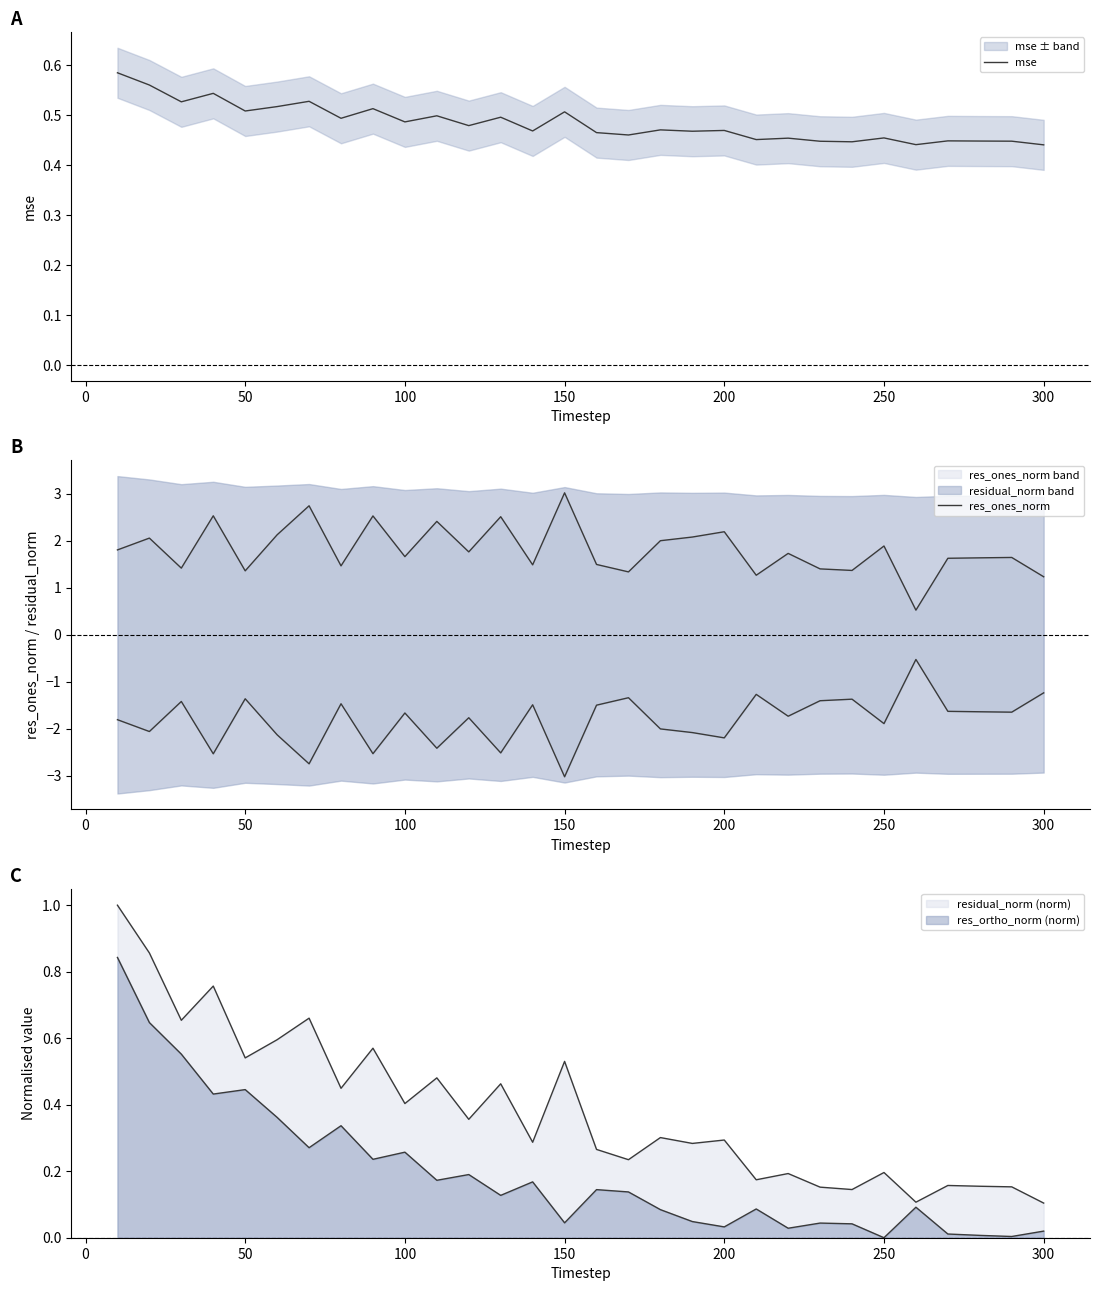

True or false: res_ones_norm has more than 2 points higher than both neighbors.

True